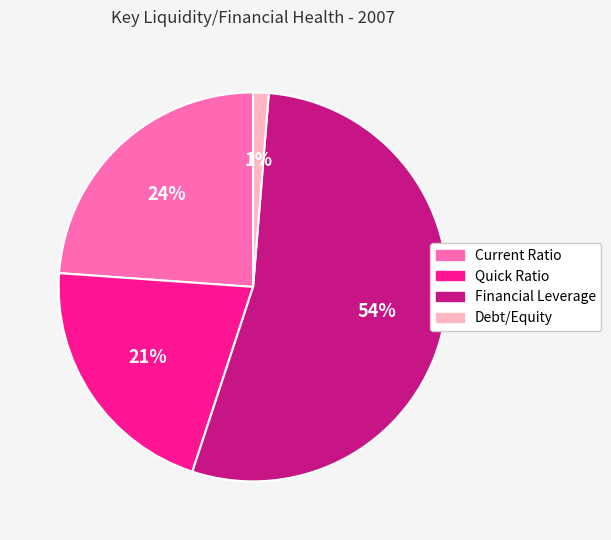

Rank the categories by value from highest to lowest.

Financial Leverage, Current Ratio, Quick Ratio, Debt/Equity